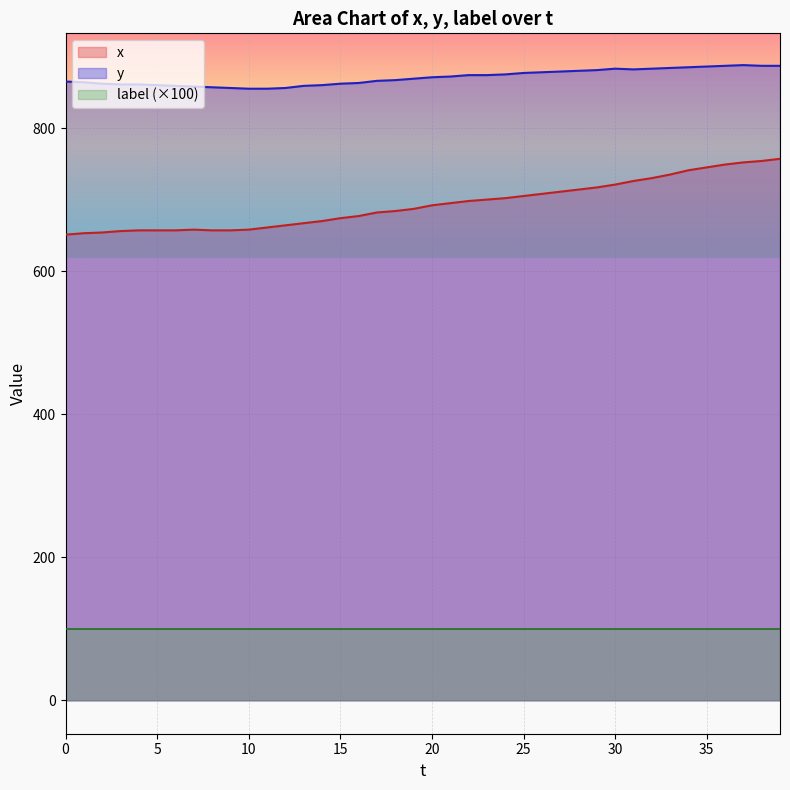

What is the total value across all series at 25?

1682